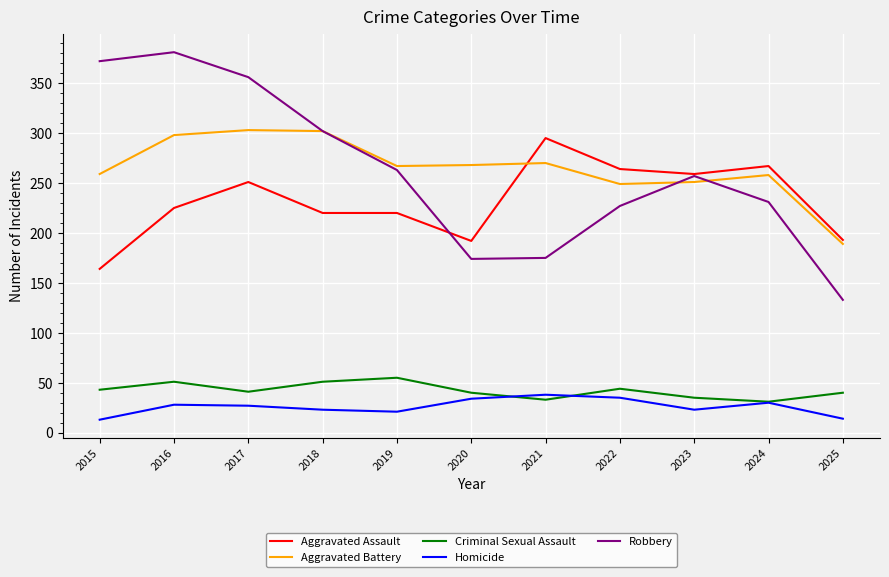

Is the value of Aggravated Battery at 2017 greater than the value of Aggravated Assault at 2018?

Yes